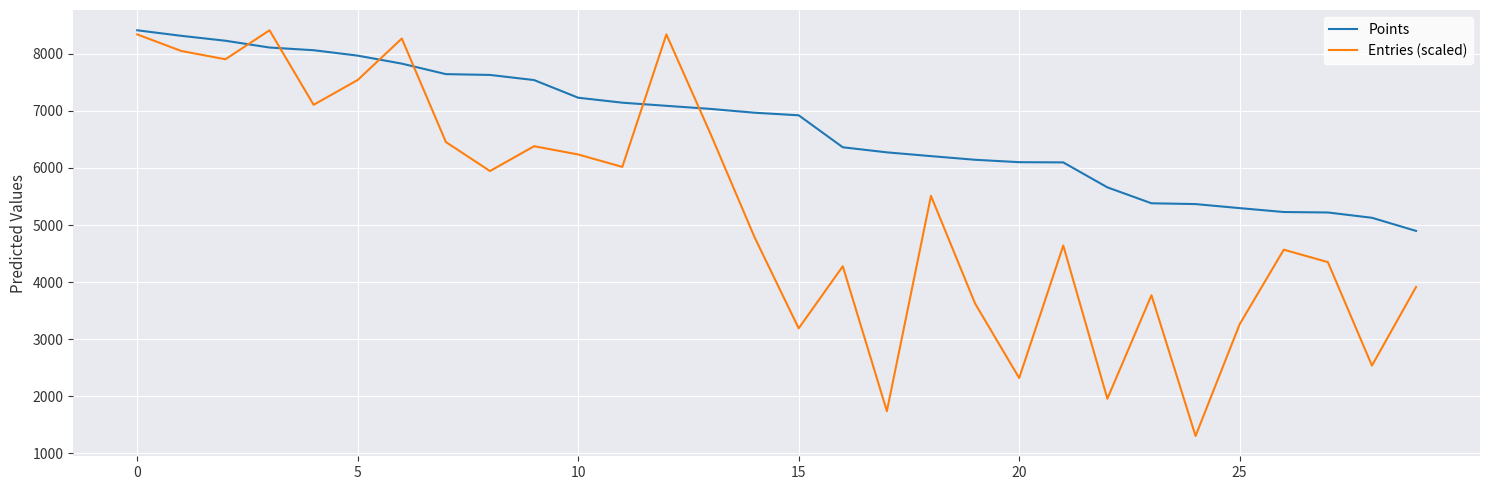

What is the maximum value for Points?

8411.0